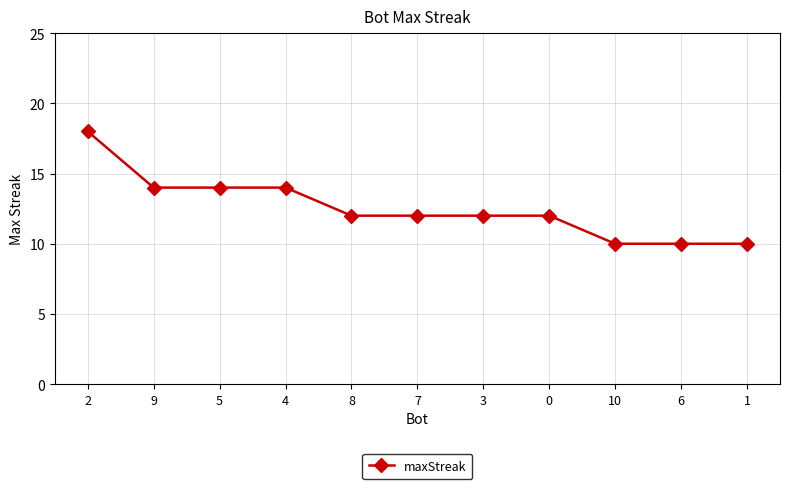

Reading left to right, what are all the values shown in this chart?

18	14	14	14	12	12	12	12	10	10	10